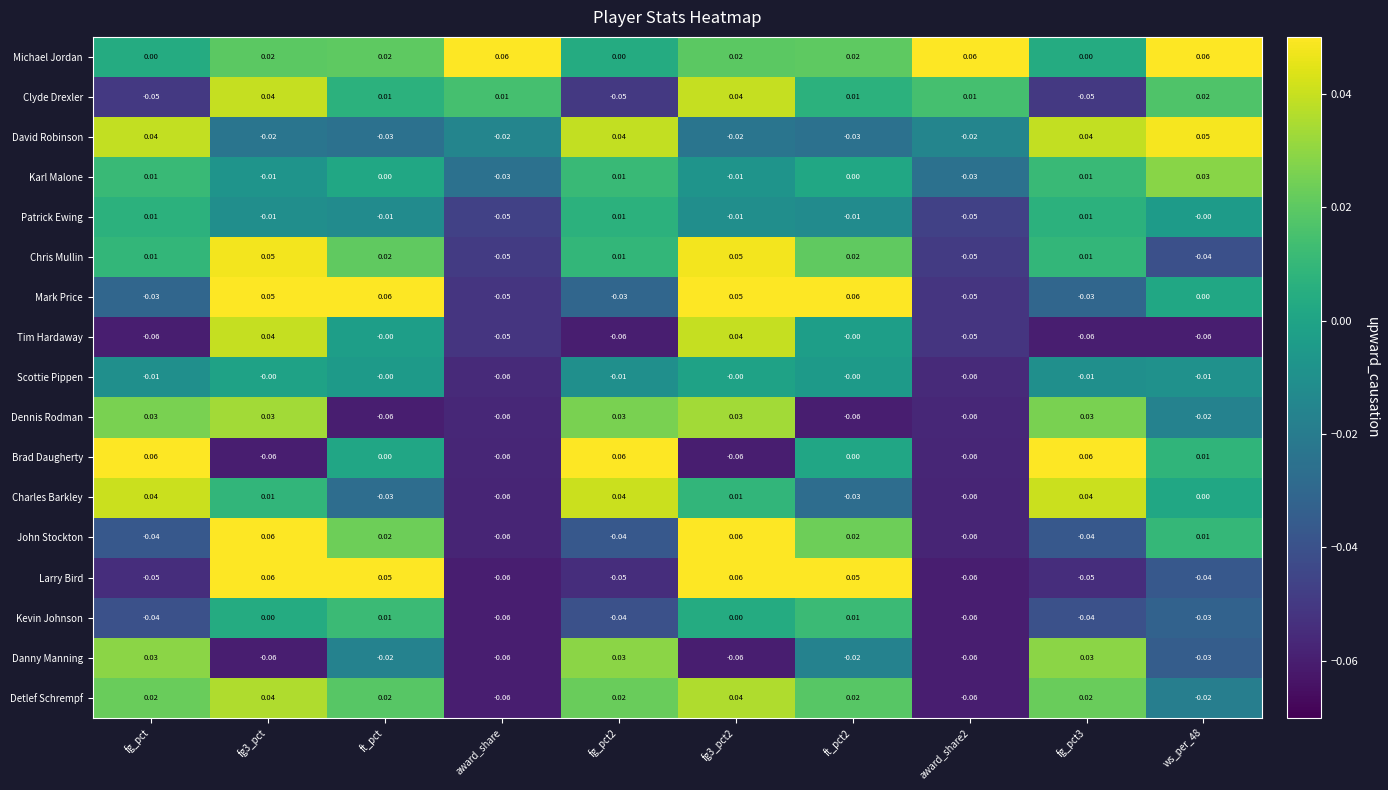

What is the total value across all series at award_share?

-0.7